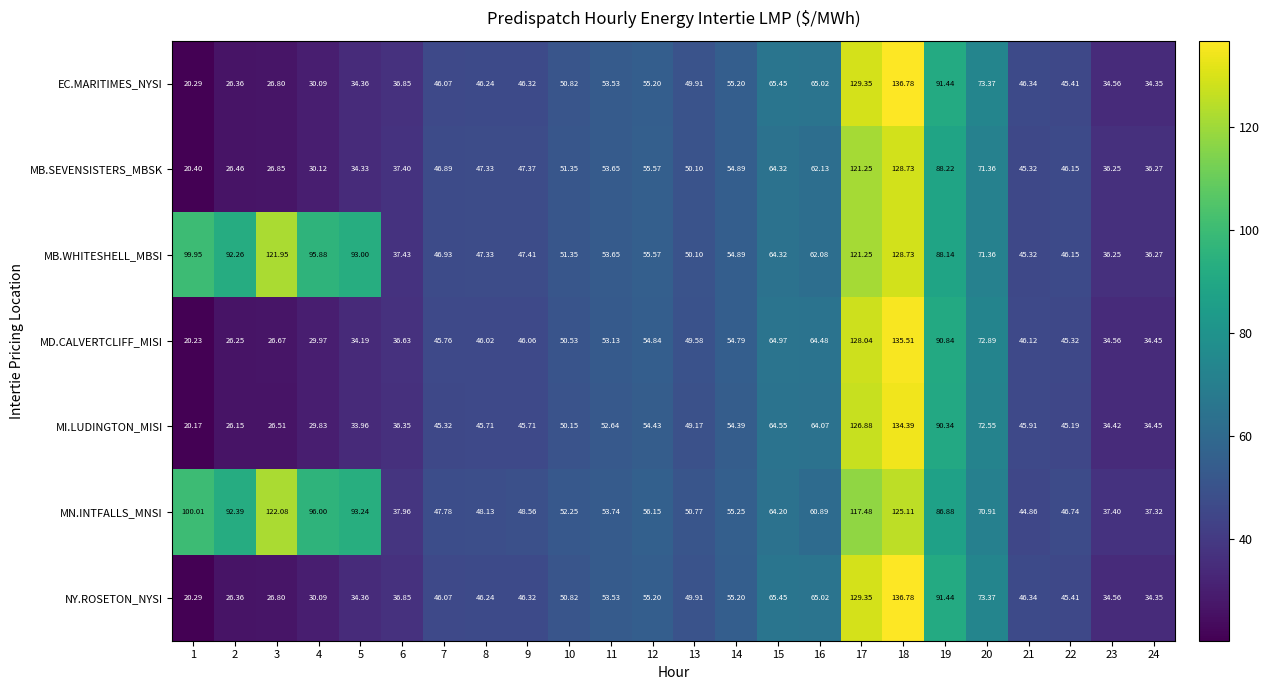

Is the value of MN.INTFALLS_MNSI at 21 greater than the value of NY.ROSETON_NYSI at 3?

Yes